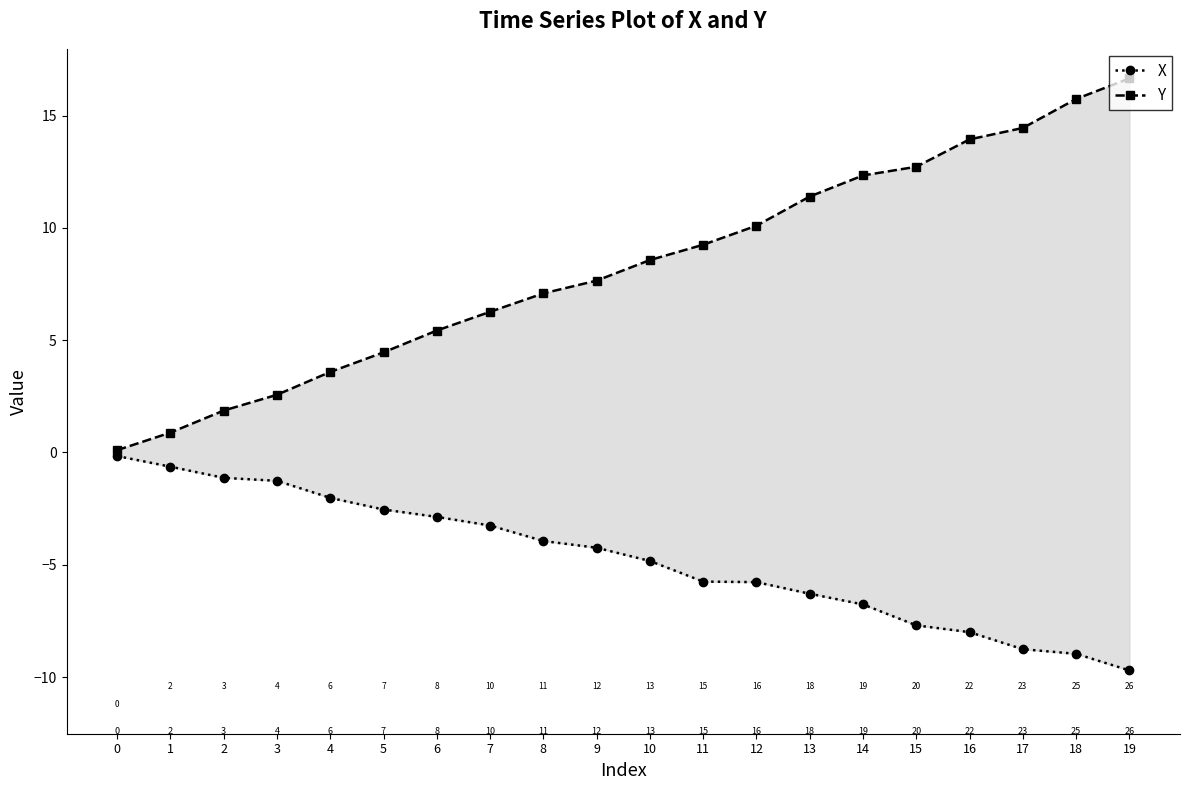

What is the spread (max minus min) of values at 12?

15.9